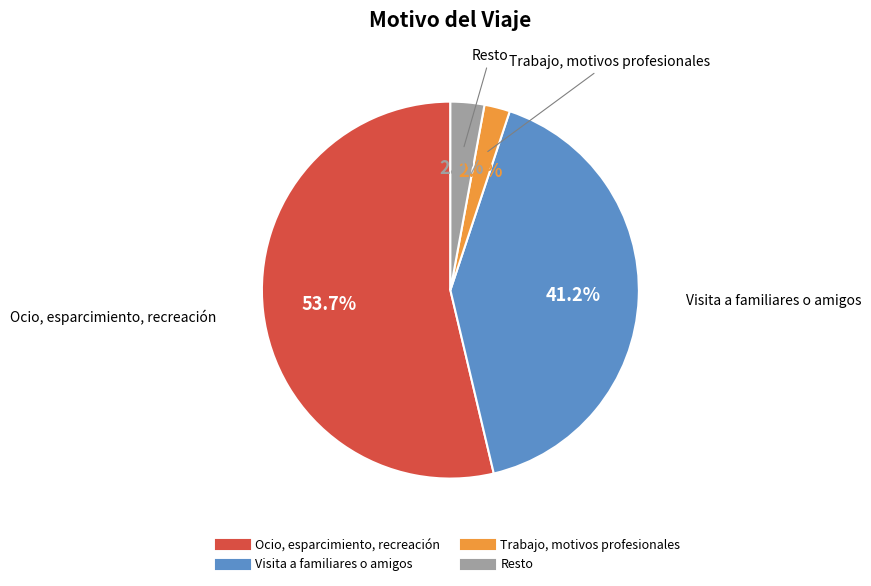

What is the majority slice?

Ocio, esparcimiento, recreación